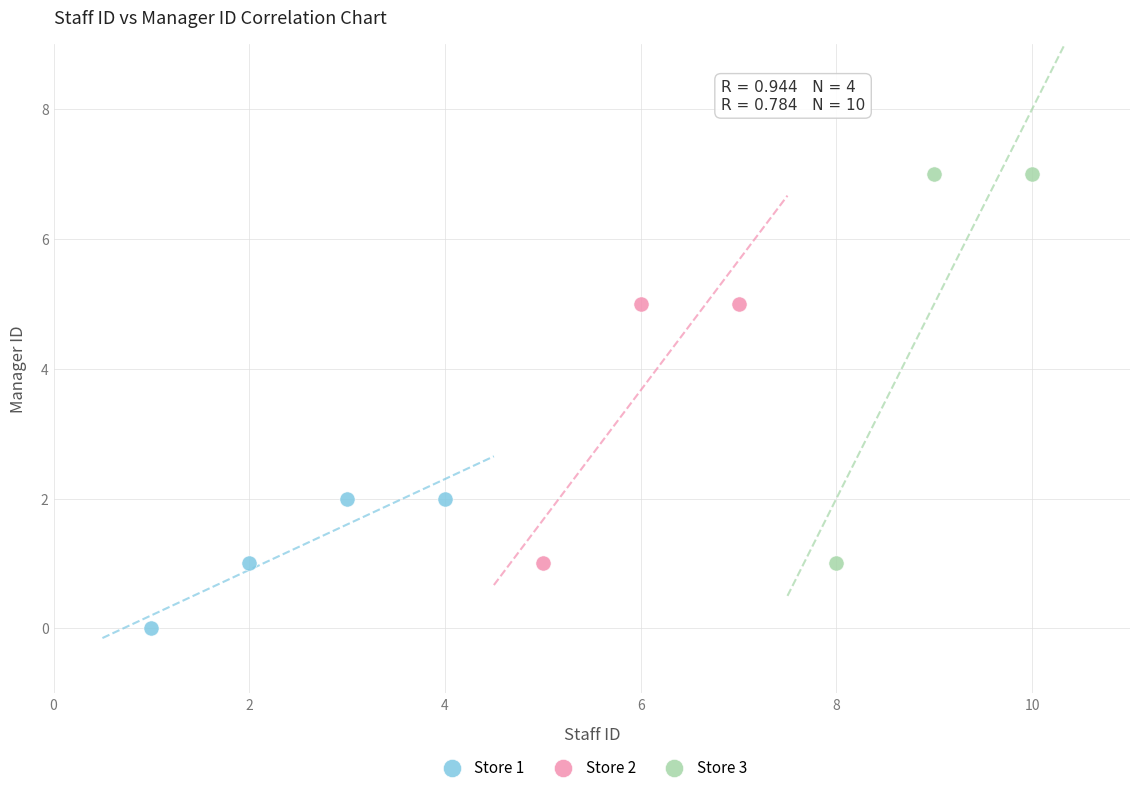

Which series has the largest Y range (max minus min)?

Store 3